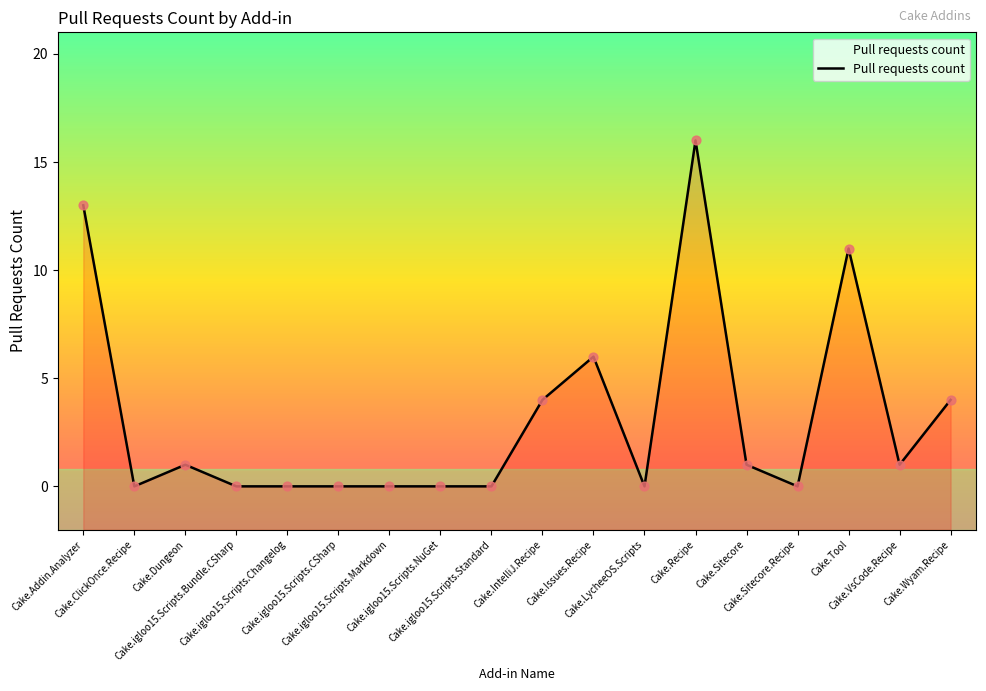

Between Cake.Tool and Cake.igloo15.Scripts.Markdown, which is larger?

Cake.Tool